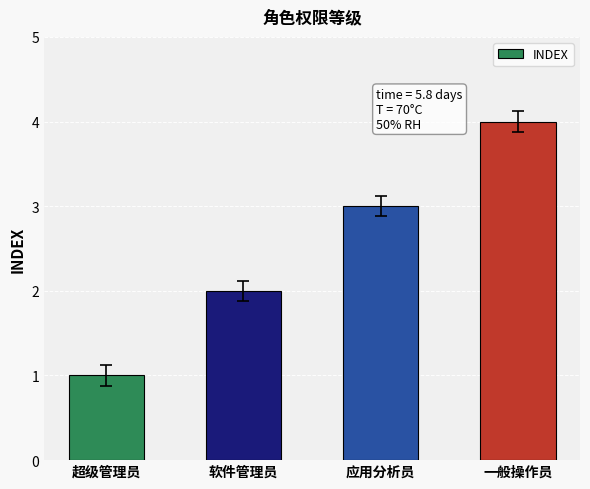

What is the change in value from 超级管理员 to 软件管理员?

+1